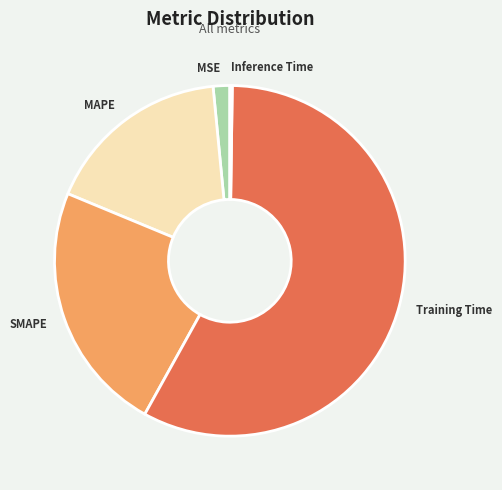

Does Training Time account for over 50% of the chart?

Yes